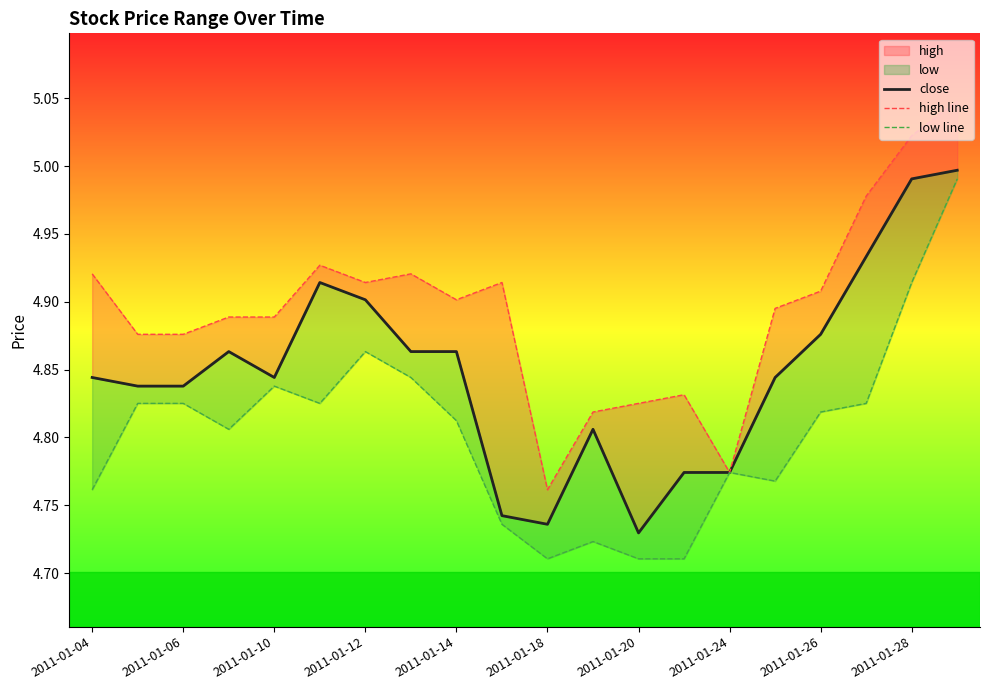

Rank the series by their maximum value, from lowest to highest.

low line, close, high line